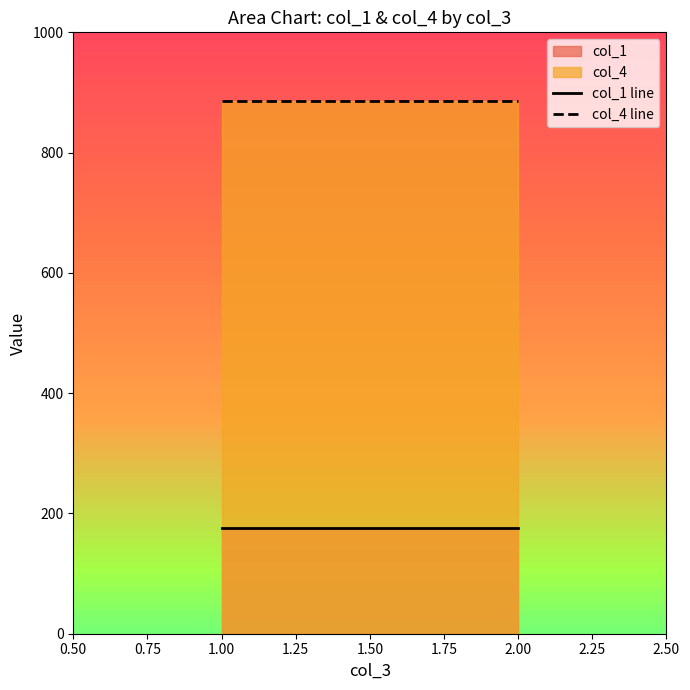

Which series has the largest total across all categories?

col_4 line